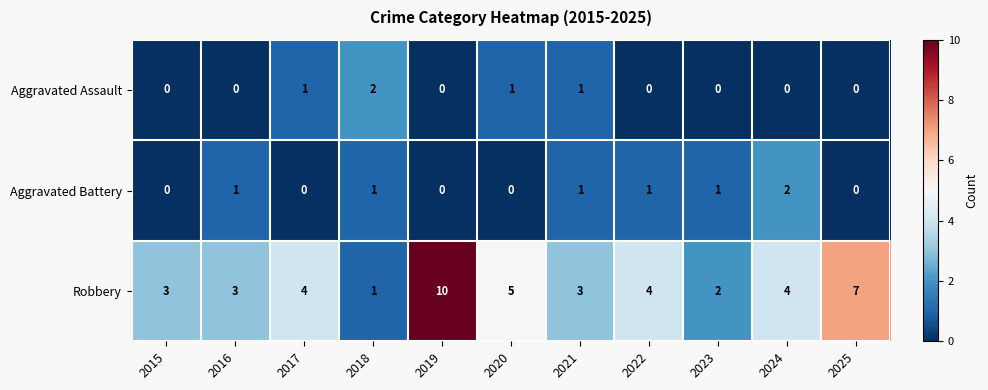

At which label does Aggravated Assault reach its peak?

2018